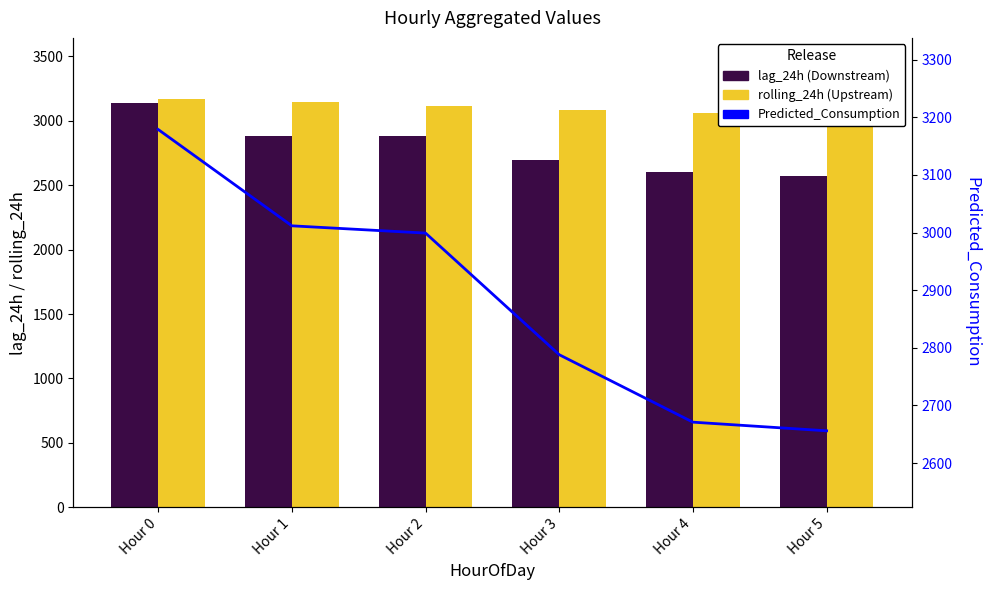

Reading right to left, transcribe all the data shown in this chart.

lag_24h: 2570.0	2602.0	2697.0	2880.0	2885.0	3140.0
rolling_24h: 3042.3	3063.1	3085.8	3112.8	3143.8	3168.4
Predicted_Consumption: 2655.9	2671.0	2788.0	2999.1	3011.7	3178.9